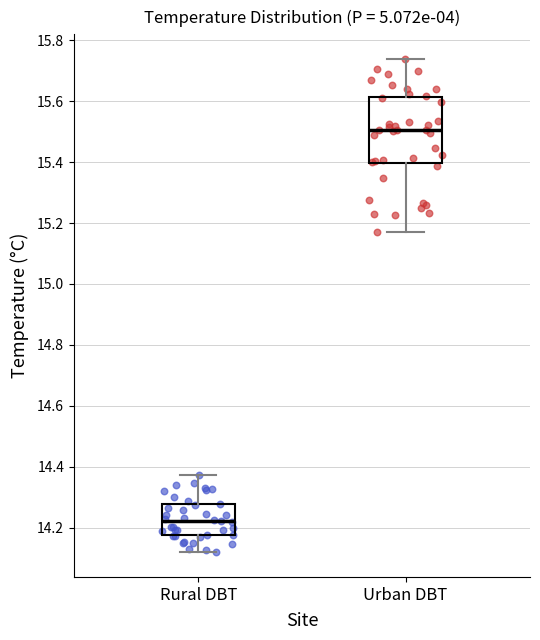

Which box is the tallest, from its lower edge to its upper edge?

Urban DBT